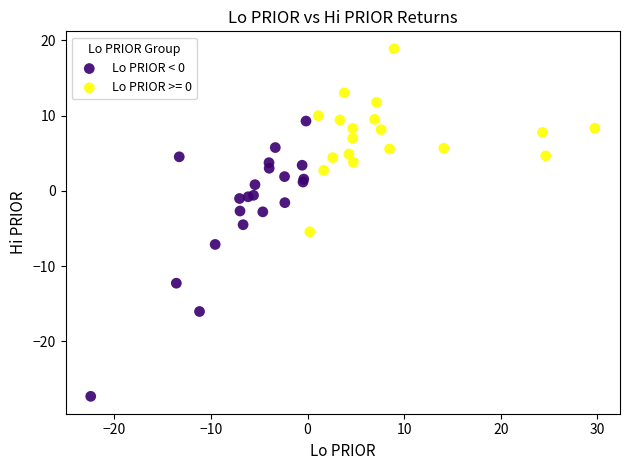

Which series has the widest spread of Y values?

Lo PRIOR < 0